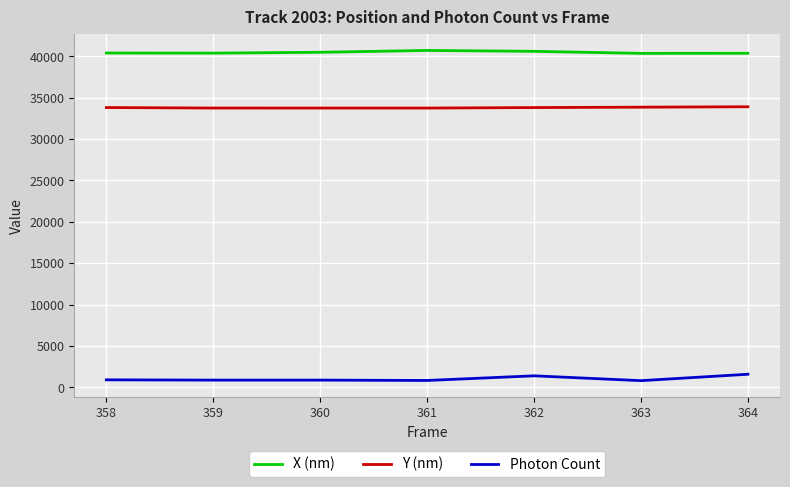

At 358, list the series in order from smallest to largest.

Photon Count, Y (nm), X (nm)